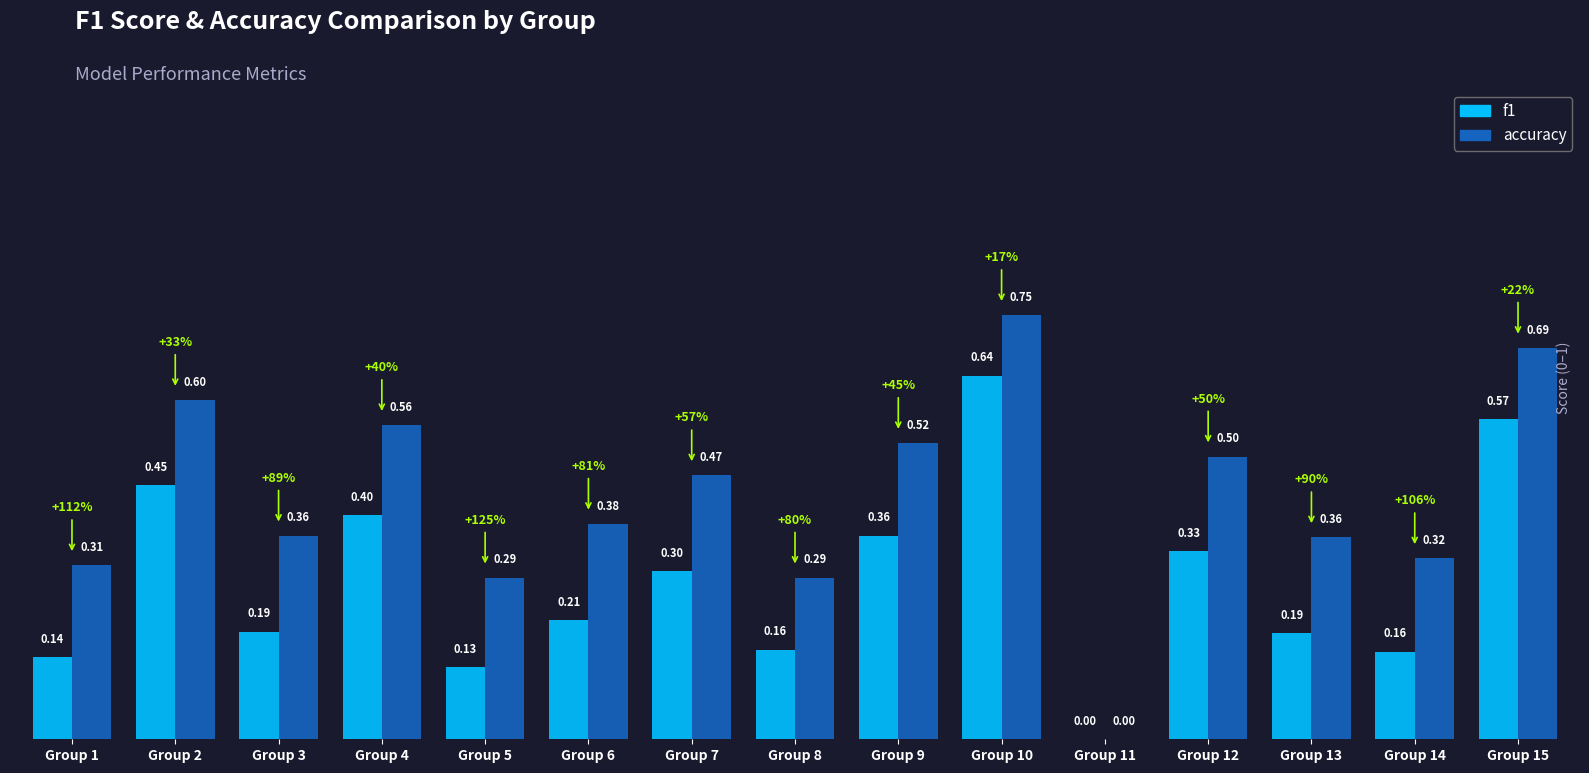

How many data points in accuracy are above 0?

14